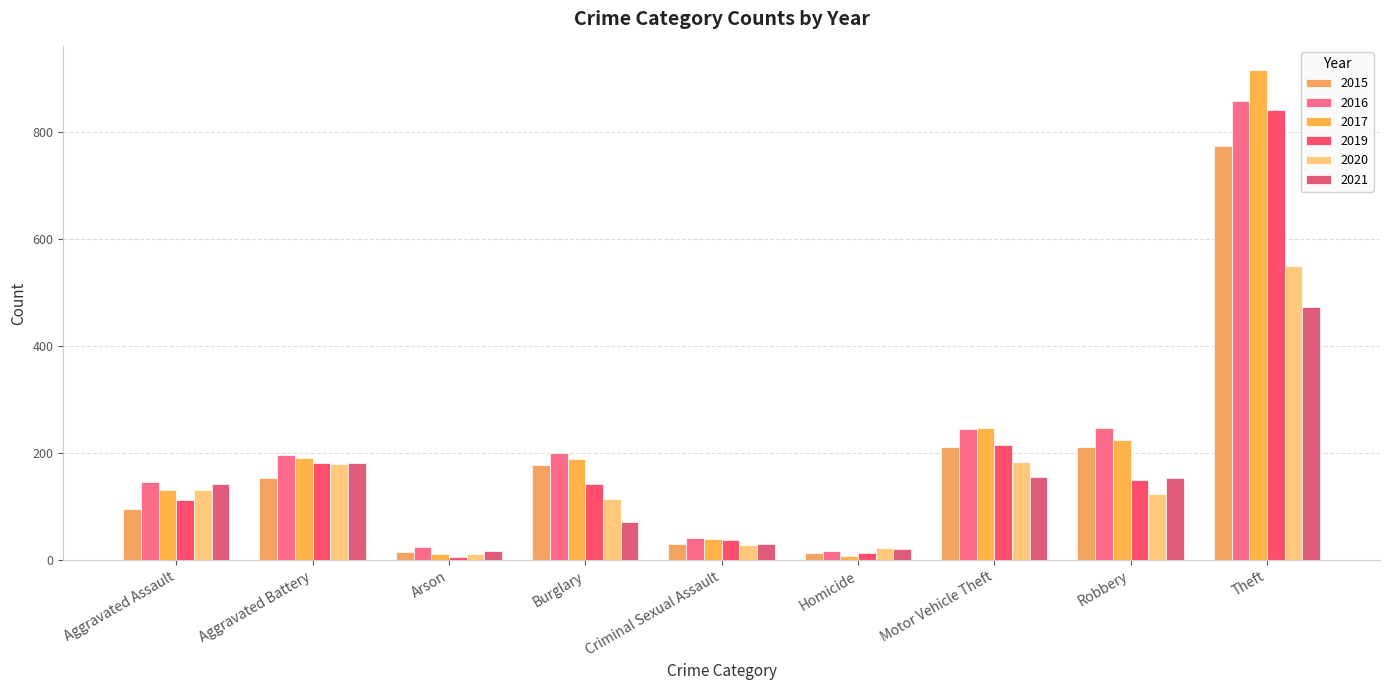

What is the label of the 6th bar from the right?

Burglary